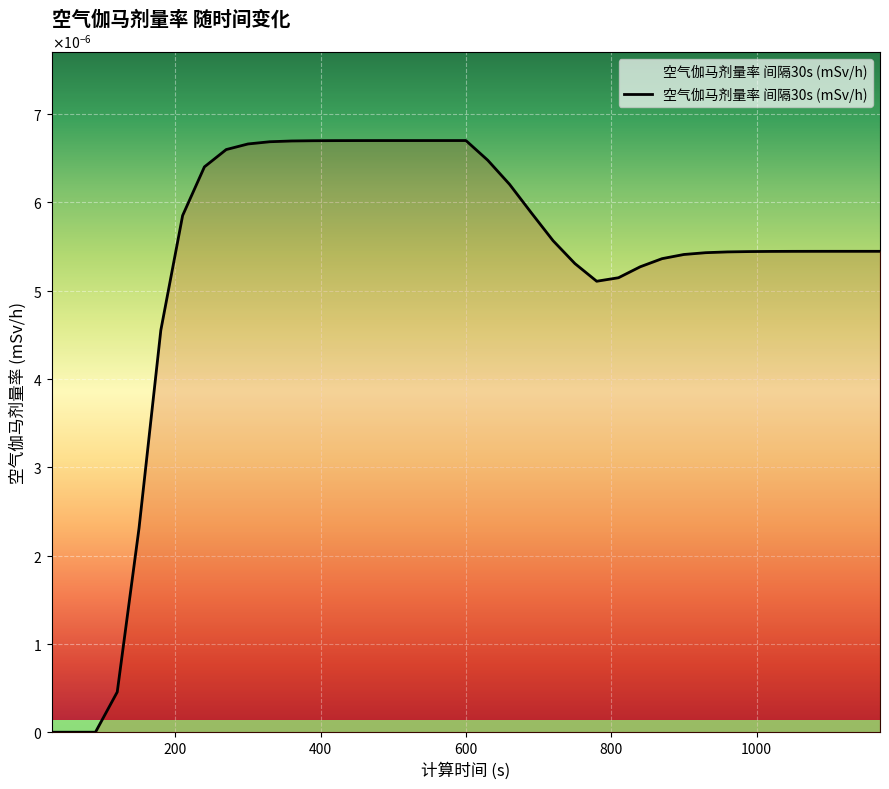

Does the chart display data point markers on the line(s)?

No